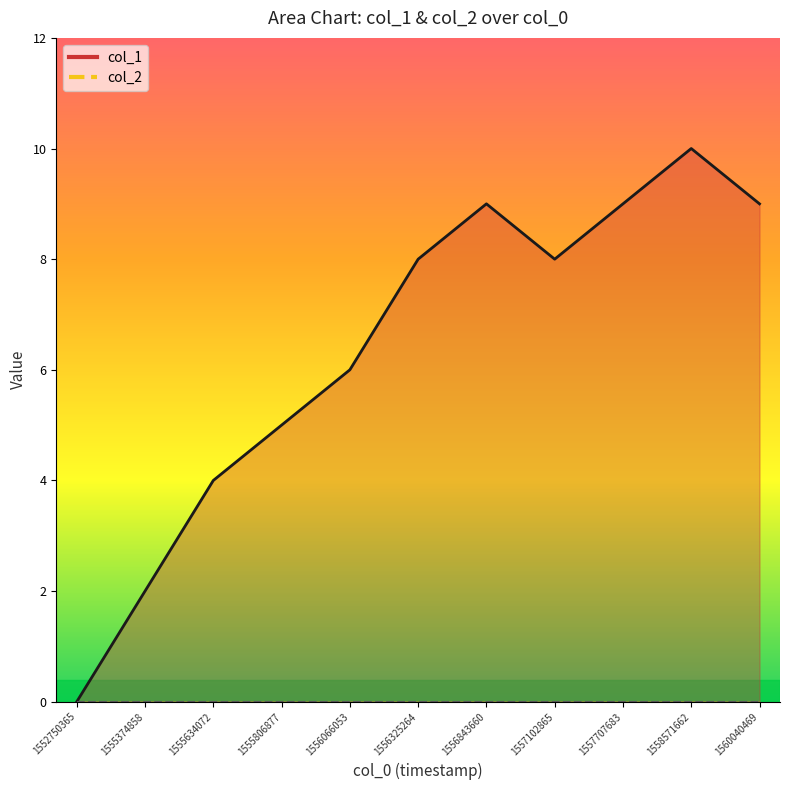

Reading left to right, extract all data points from this chart.

0	2	4	5	6	8	9	8	9	10	9